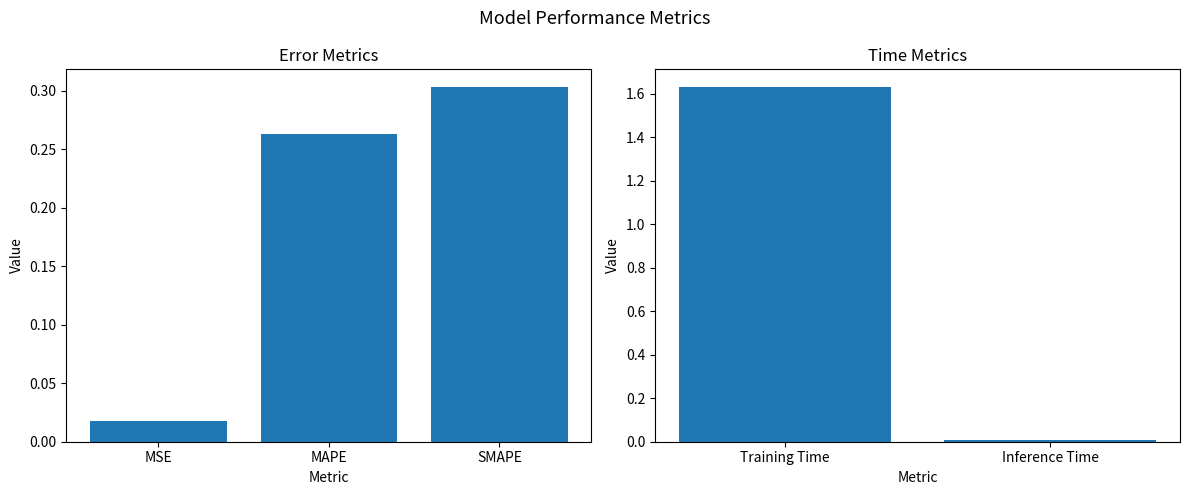

What is the label of the 2nd bar from the left?

Inference Time